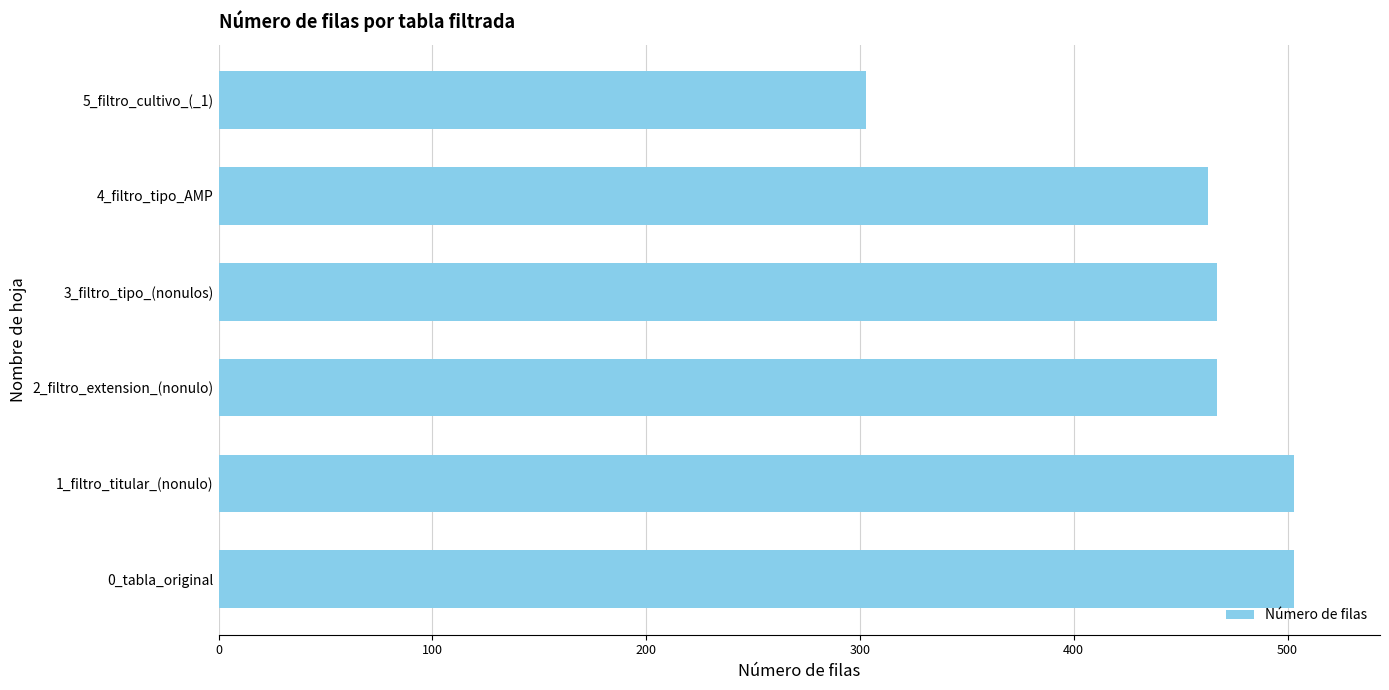

Reading bottom to top, extract all data points from this chart.

0_tabla_original=503	1_filtro_titular_(nonulo)=503	2_filtro_extension_(nonulo)=467	3_filtro_tipo_(nonulos)=467	4_filtro_tipo_AMP=463	5_filtro_cultivo_(_1)=303